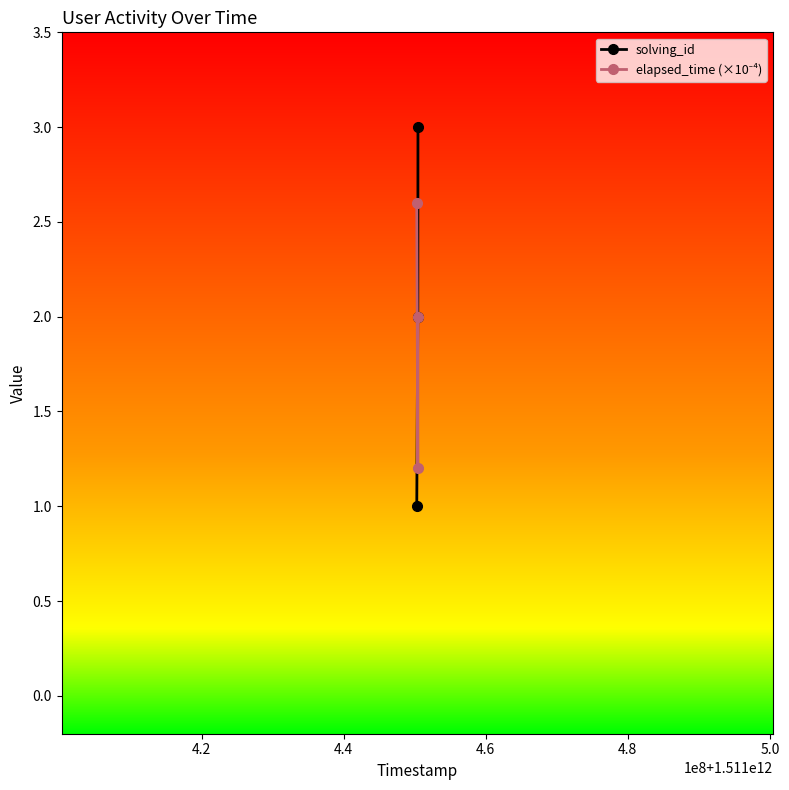

Which series has the largest range (max minus min)?

solving_id